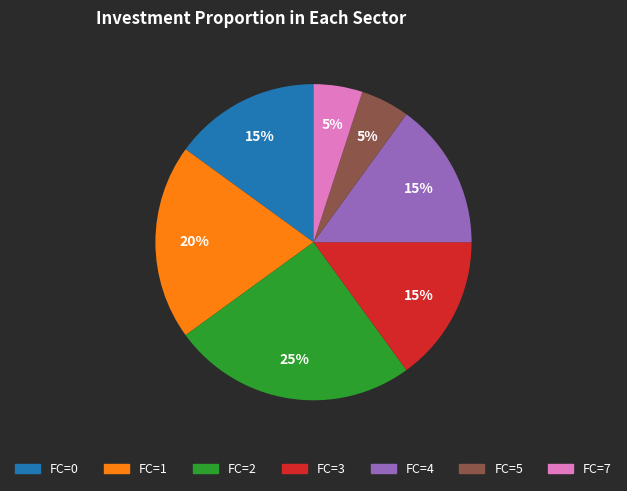

To the nearest percent, what is the difference between the largest and smallest slice percentages?

20%